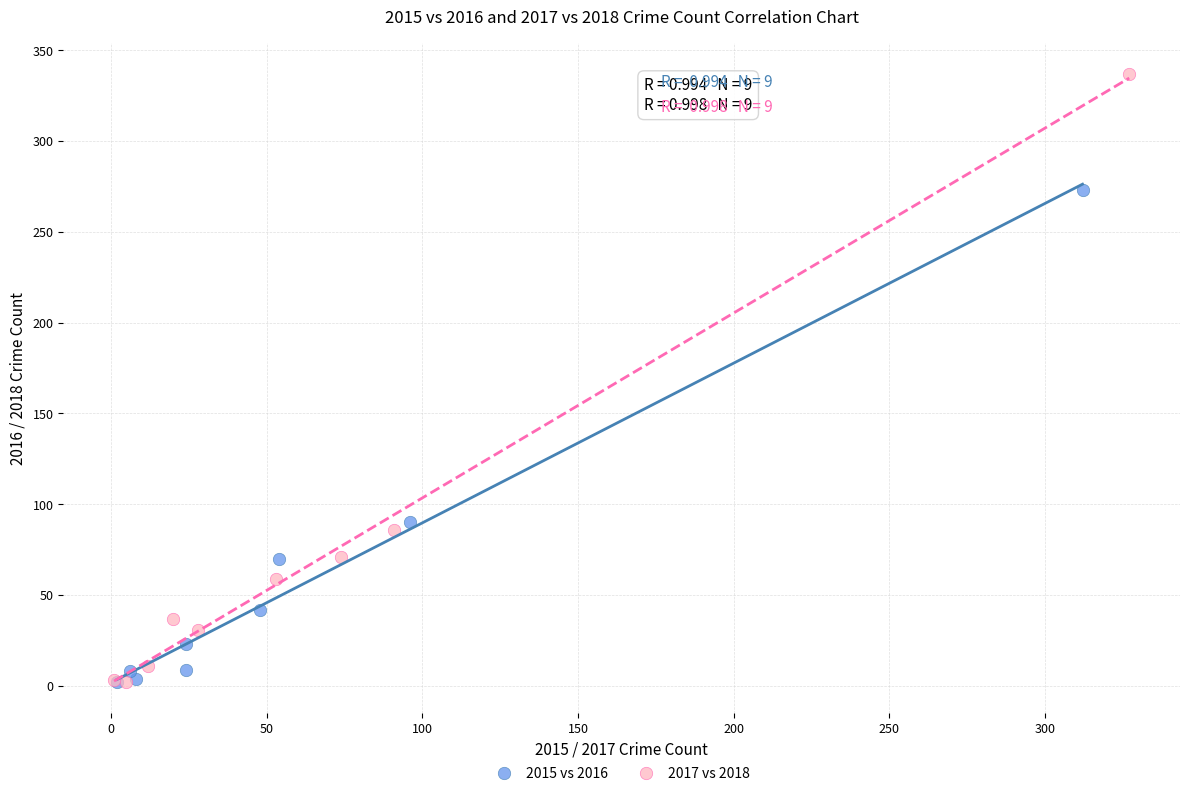

What are all the series names shown in the legend?

2015 vs 2016, 2017 vs 2018